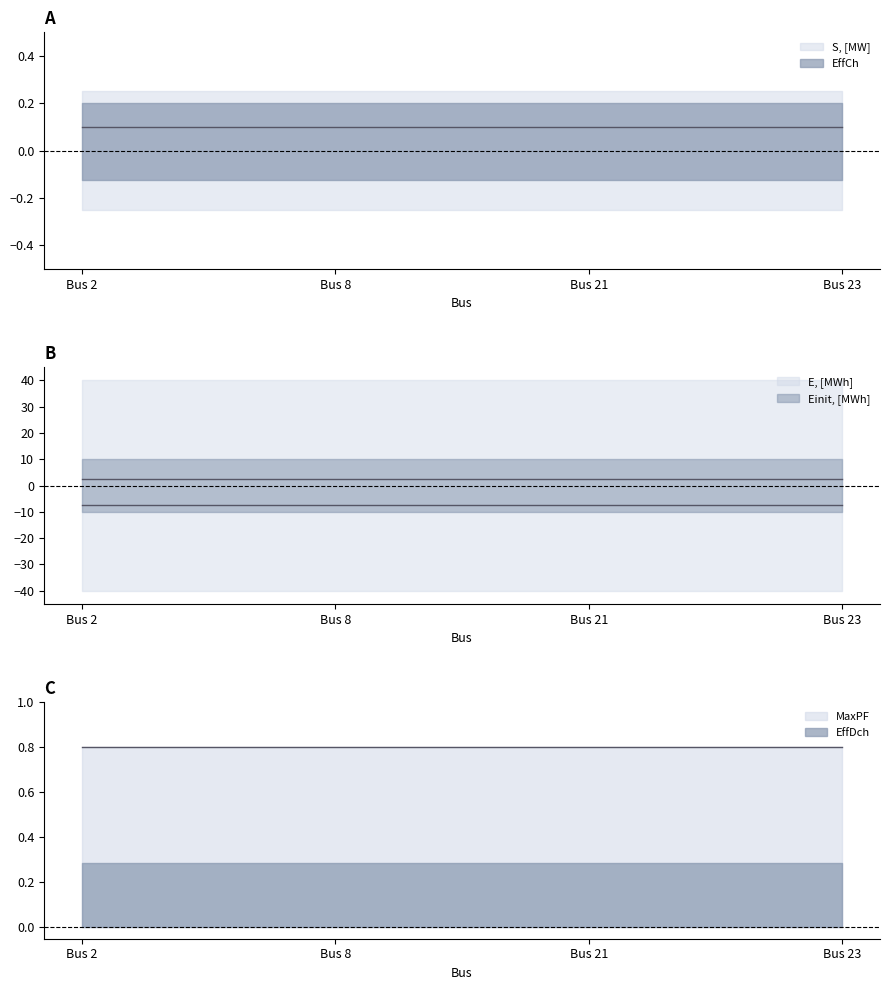

Between 8 and 21, which is larger?

8